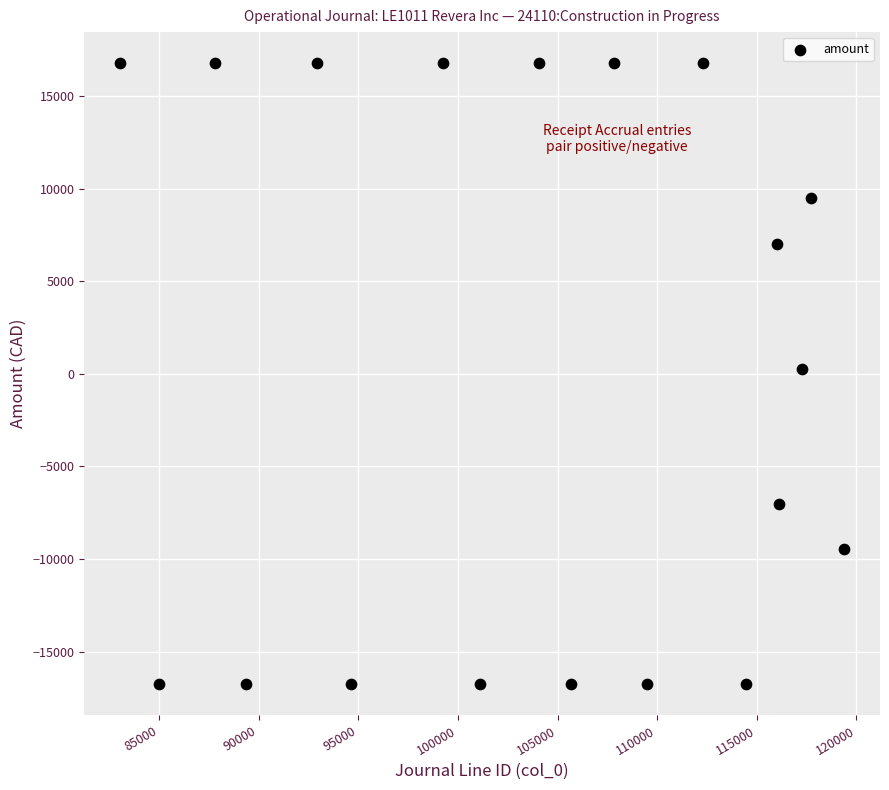

What is the range of Y values (max minus min)?

33532.8